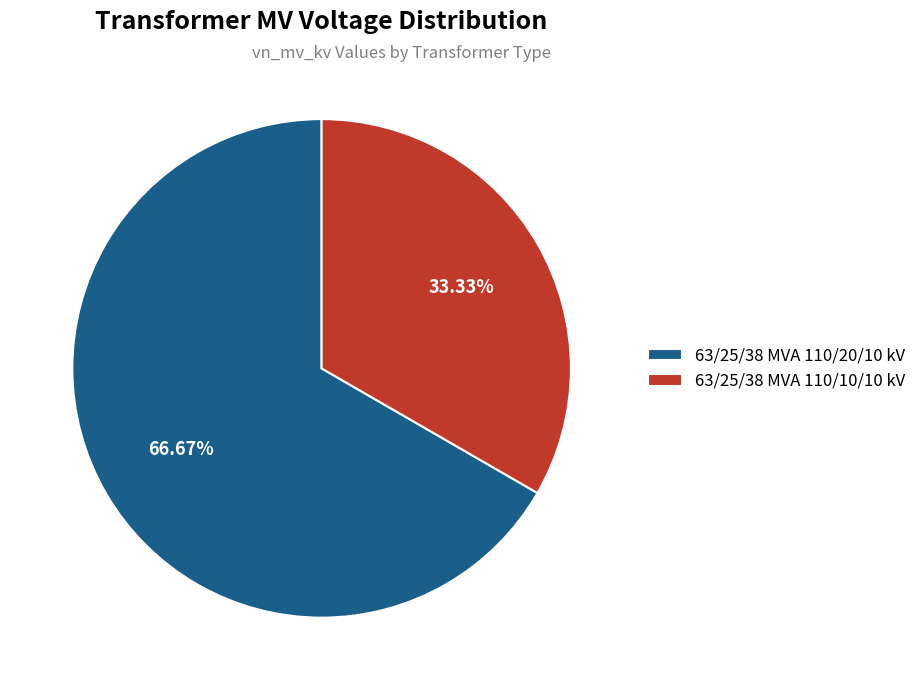

True or false: 63/25/38 MVA 110/10/10 kV accounts for 41% of the total.

False